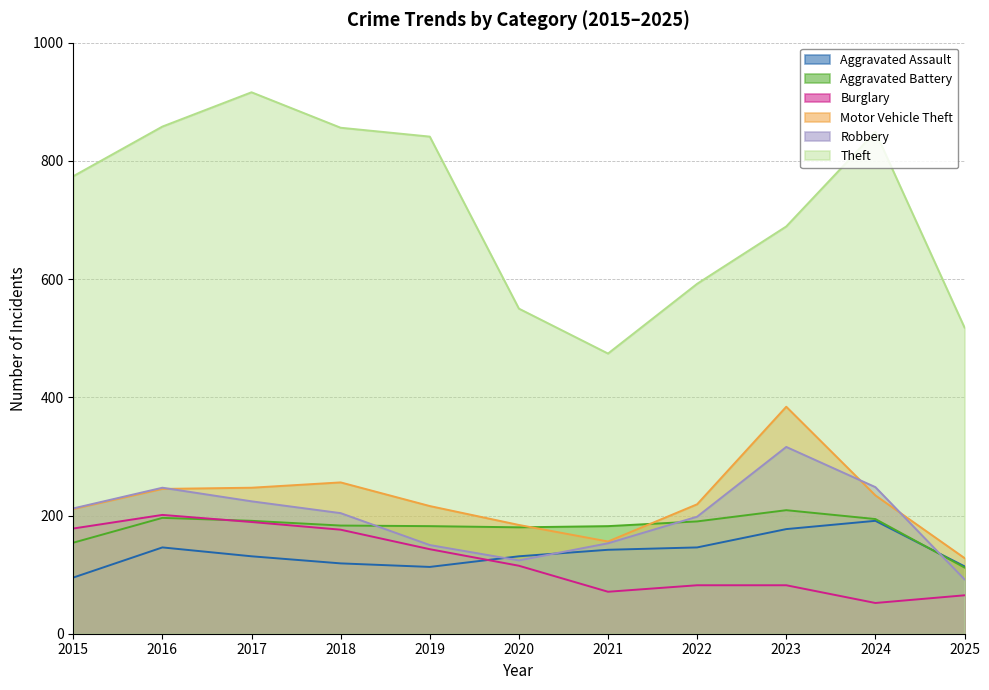

Which has a higher value, 2016 or 2025?

2016